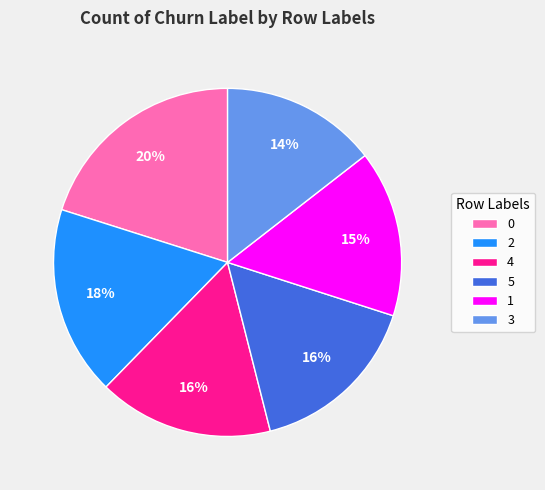

What is the smallest slice in the pie chart?

3